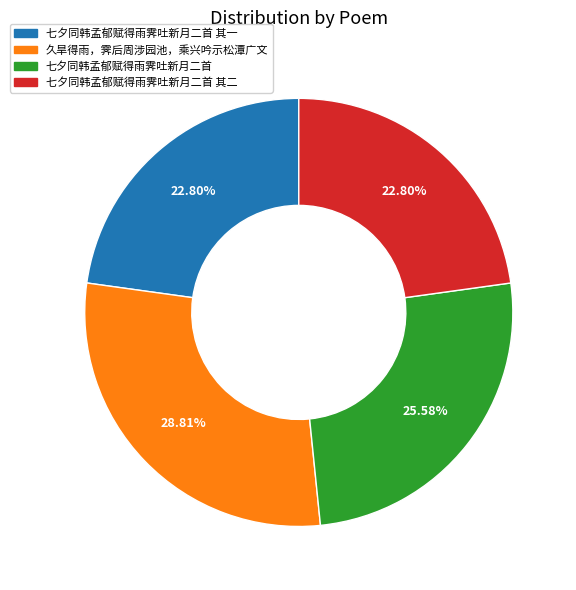

Is there a majority slice in this chart?

No